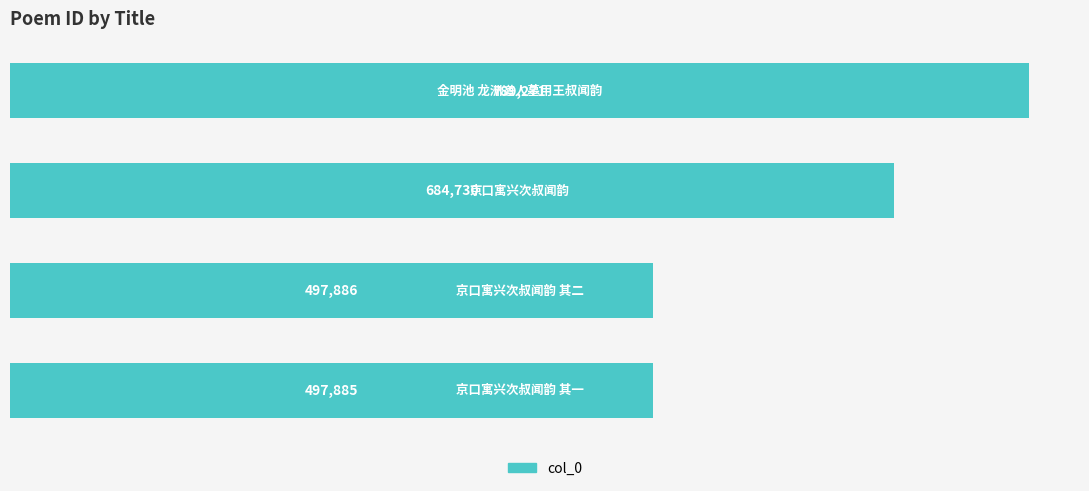

What is the greatest value displayed?

789271